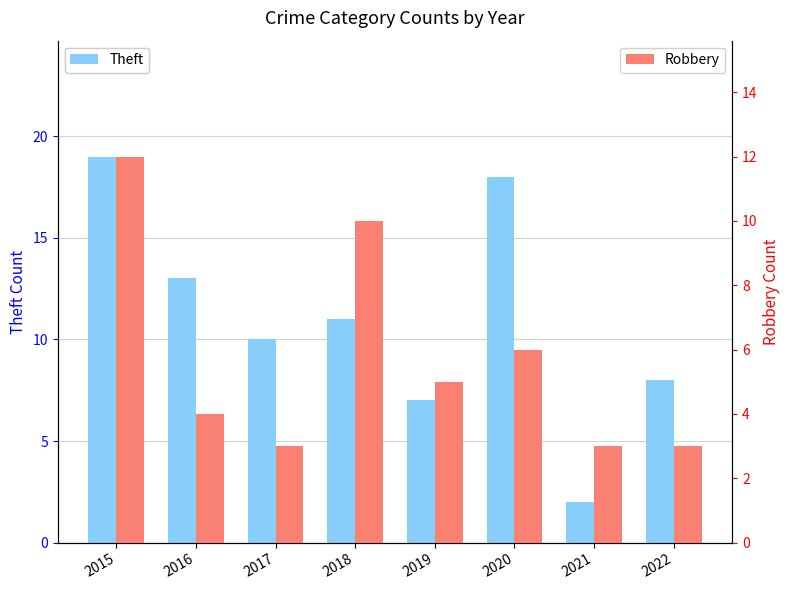

Is it true that Robbery equals 10 at 2018?

True